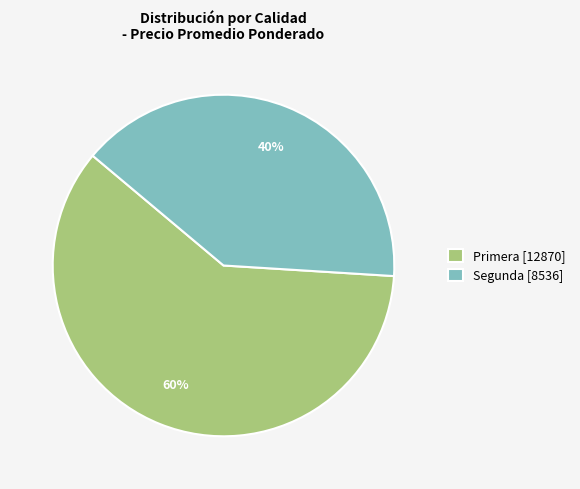

How many segments does this pie chart have?

2